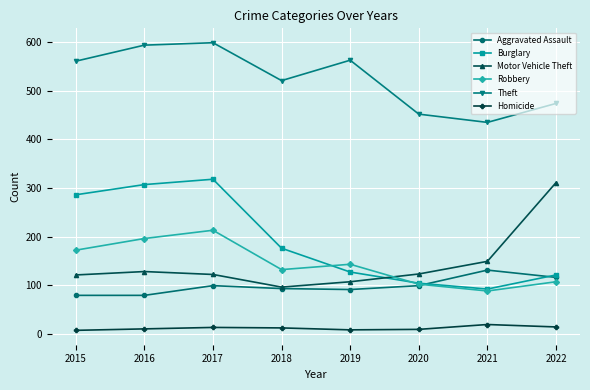

Rank the series at 2015 from lowest to highest value.

Homicide, Aggravated Assault, Motor Vehicle Theft, Robbery, Burglary, Theft